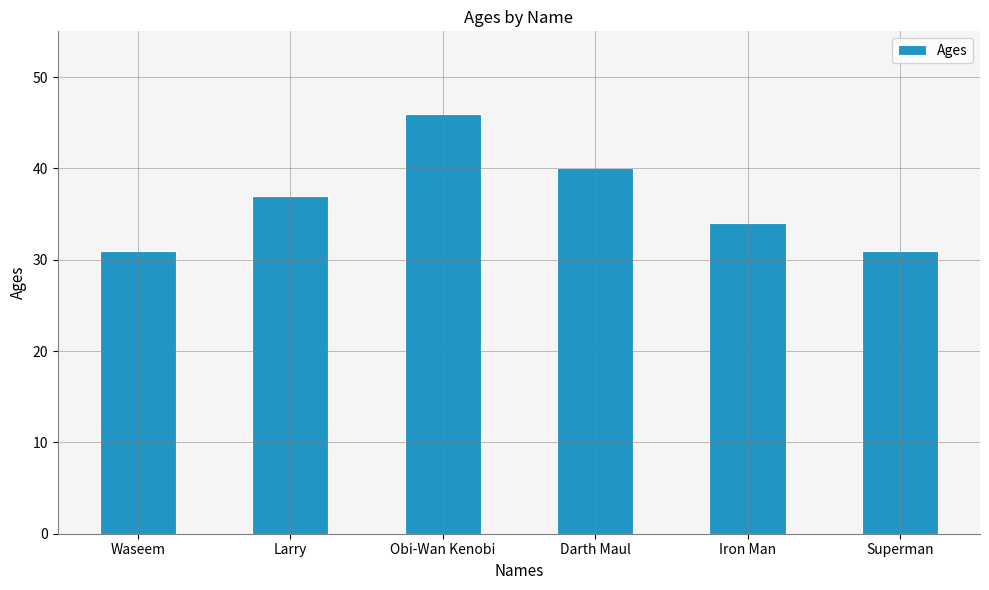

Reading right to left, list all the values displayed in this chart.

Superman=31	Iron Man=34	Darth Maul=40	Obi-Wan Kenobi=46	Larry=37	Waseem=31